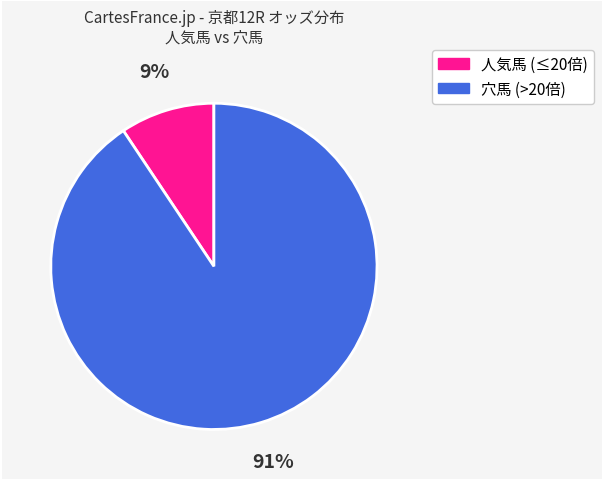

Does any single category account for the majority?

Yes